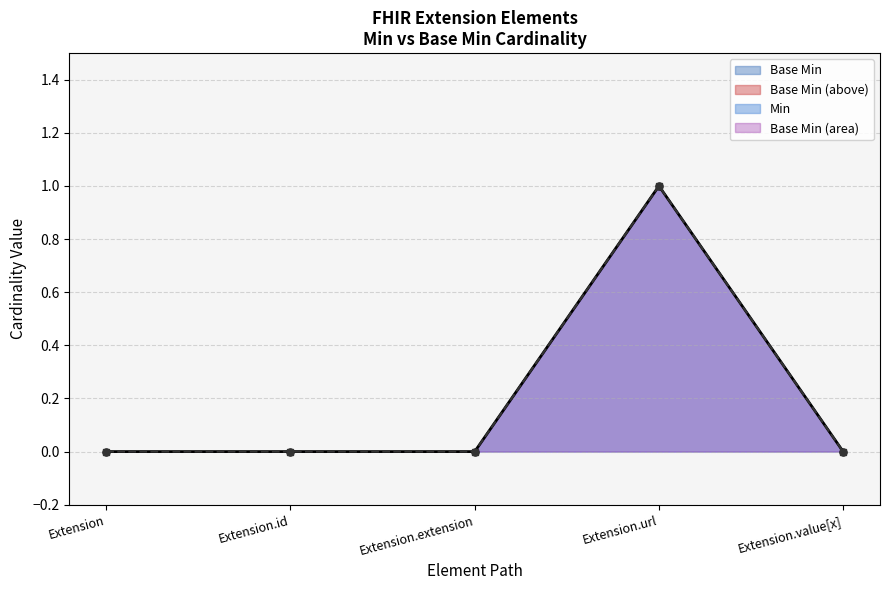

What is the sum of all Base Min values?

1